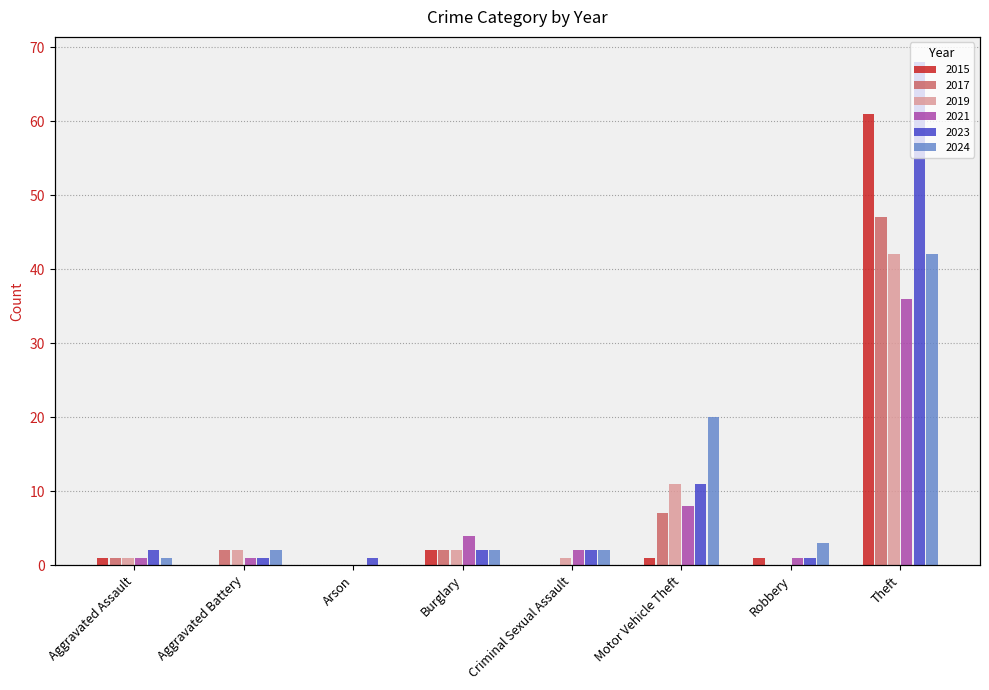

Count the number of categories in the chart.

8